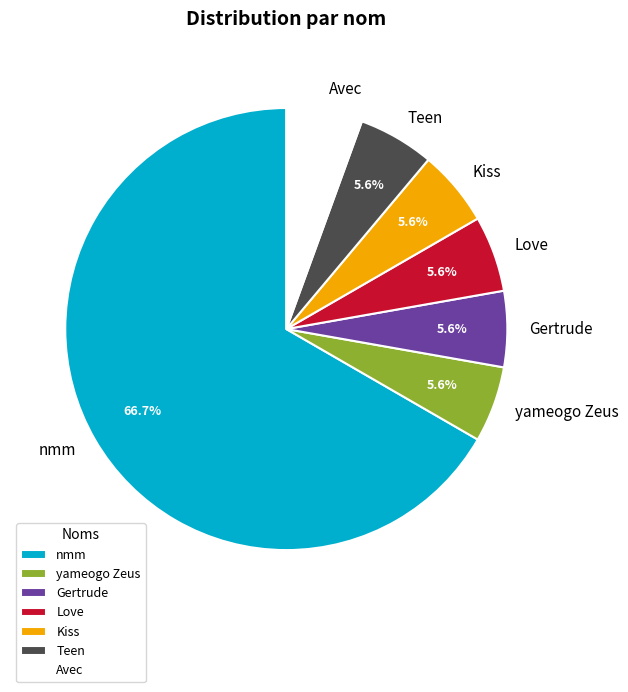

What portion of the pie excludes Kiss?

94.4%